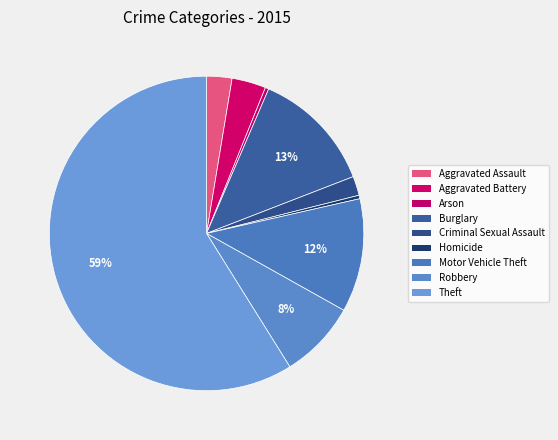

True or false: Criminal Sexual Assault accounts for 2% of the total.

True